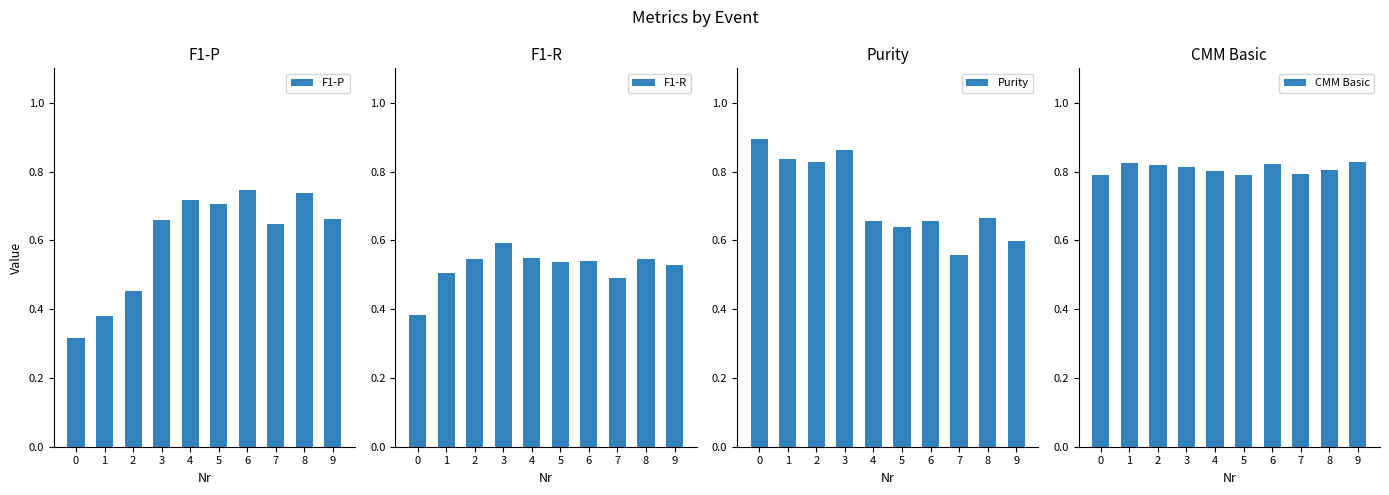

Reading left to right, what are all the values shown in this chart?

F1-P: 0.3	0.4	0.5	0.7	0.7	0.7	0.7	0.6	0.7	0.7
F1-R: 0.4	0.5	0.5	0.6	0.5	0.5	0.5	0.5	0.5	0.5
Purity: 0.9	0.8	0.8	0.9	0.7	0.6	0.7	0.6	0.7	0.6
CMM Basic: 0.8	0.8	0.8	0.8	0.8	0.8	0.8	0.8	0.8	0.8